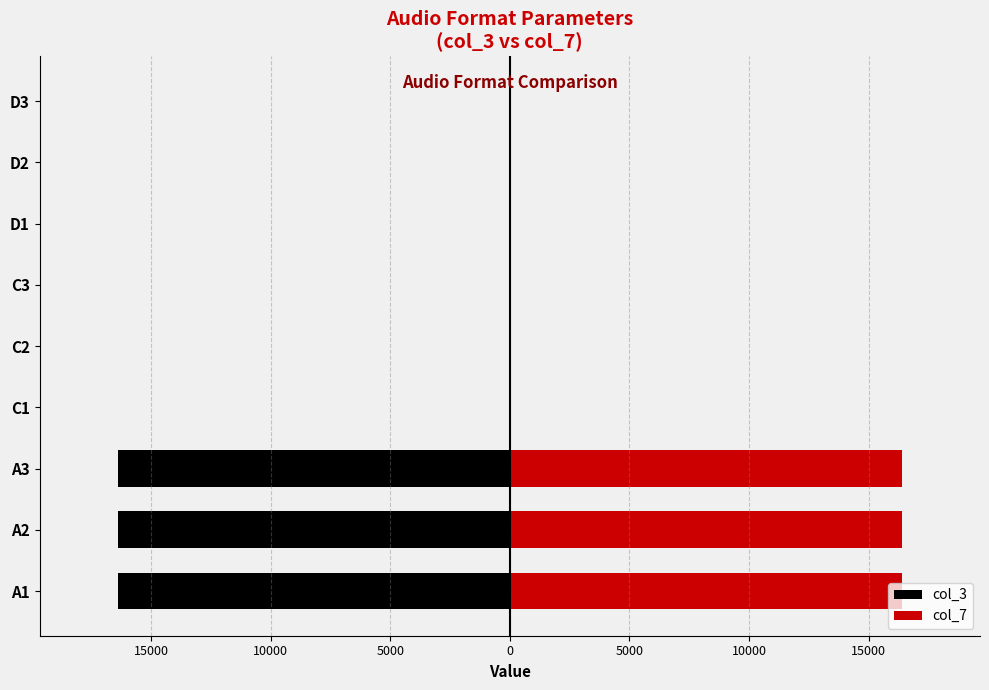

How many values in the col_3 series exceed -8?

3